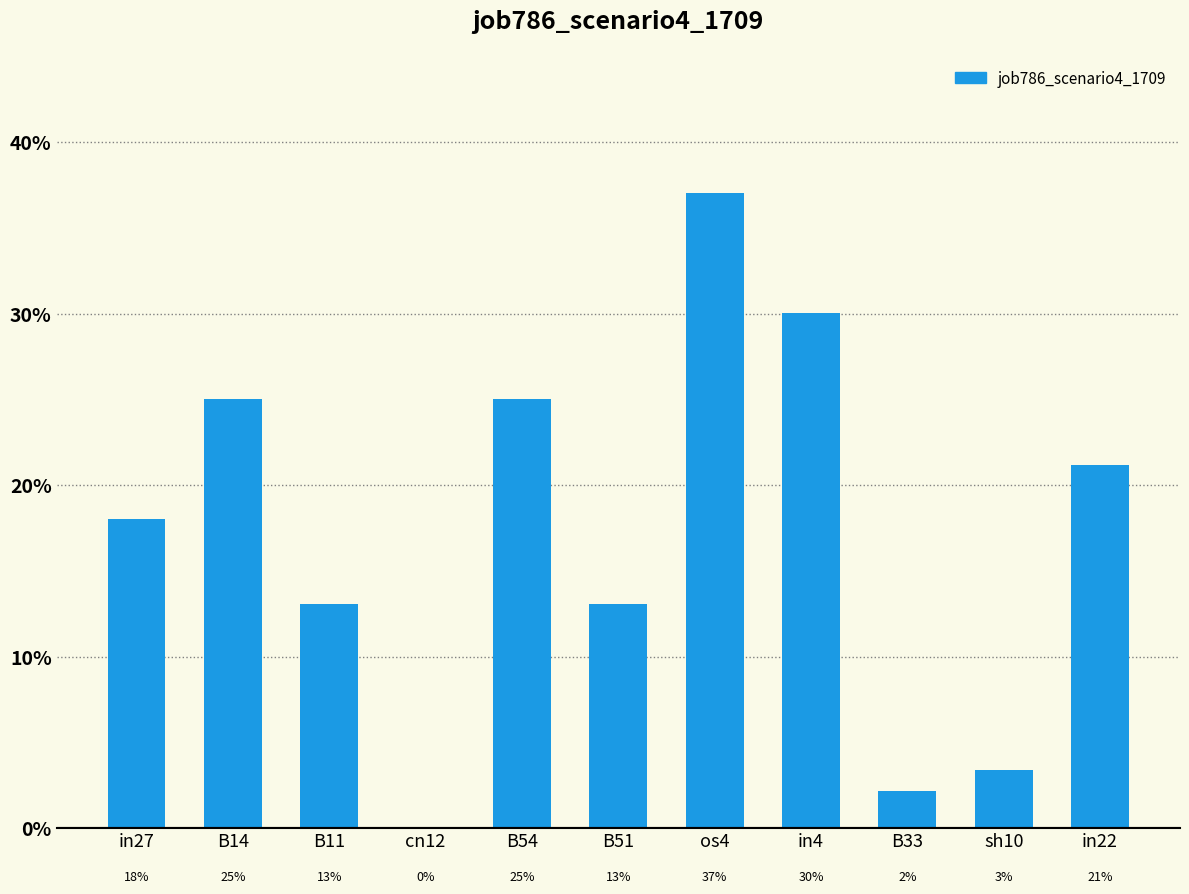

What is the sum of all values?

1.9